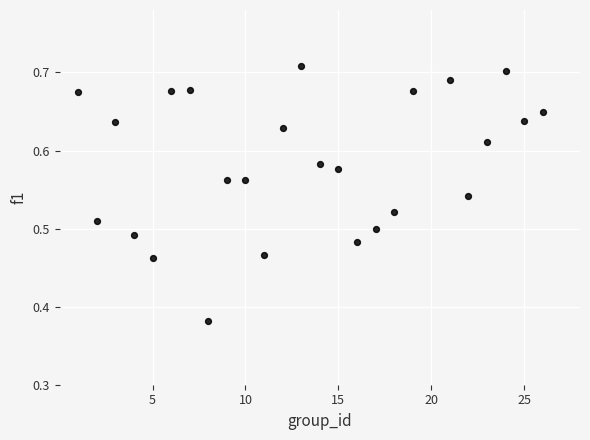

What is the range of Y values (max minus min)?

0.3